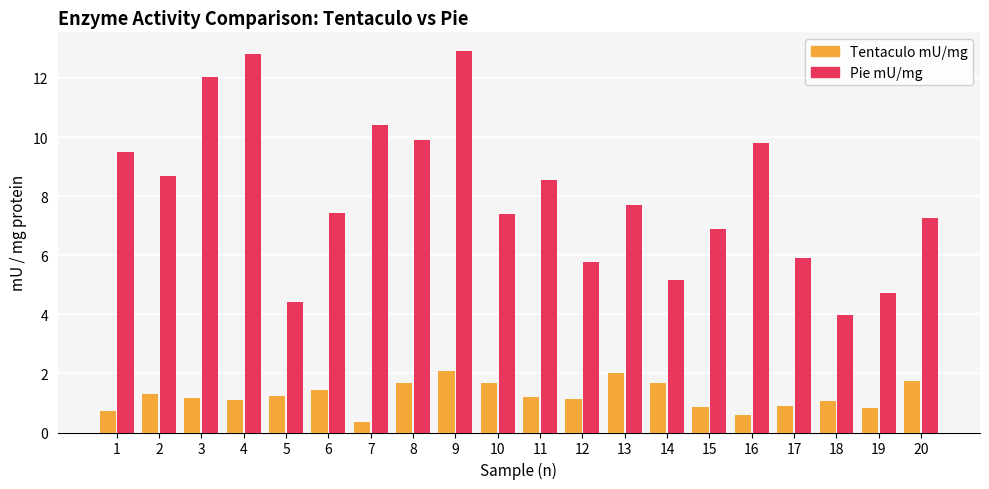

Does the chart contain stacked bars?

No